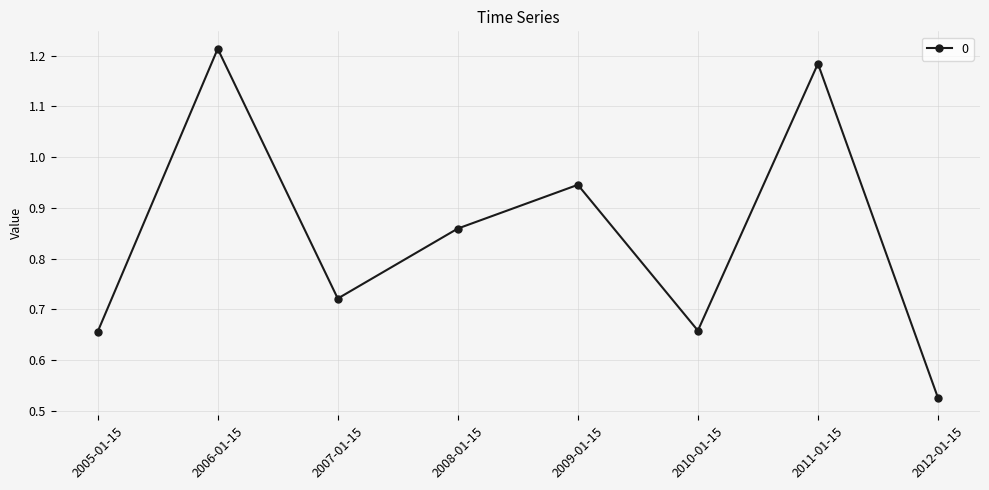

At which label is the value closest to 0?

2012-01-15